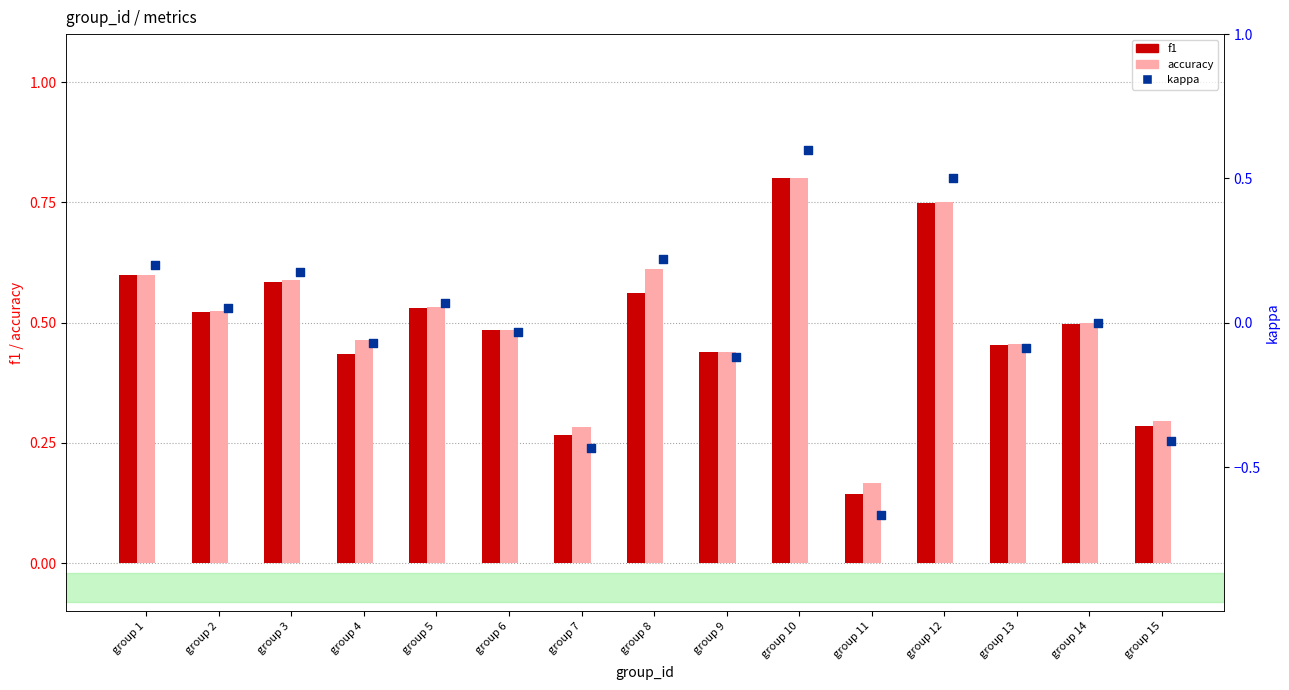

What is the total value across all series at group 9?

0.8